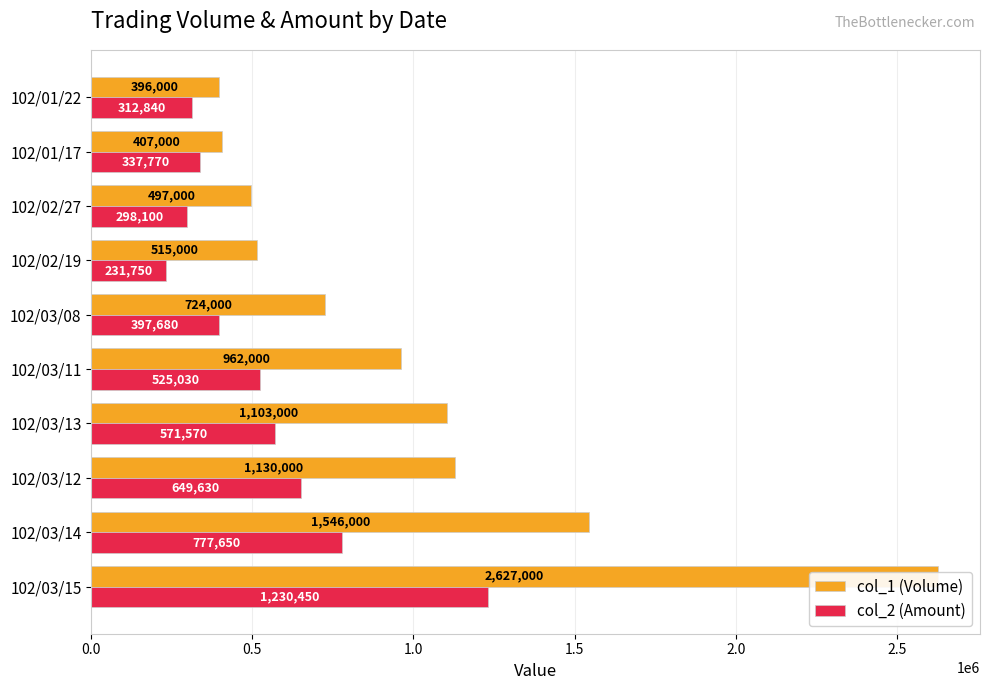

What is the sum of all col_2 (Amount) values?

5332470